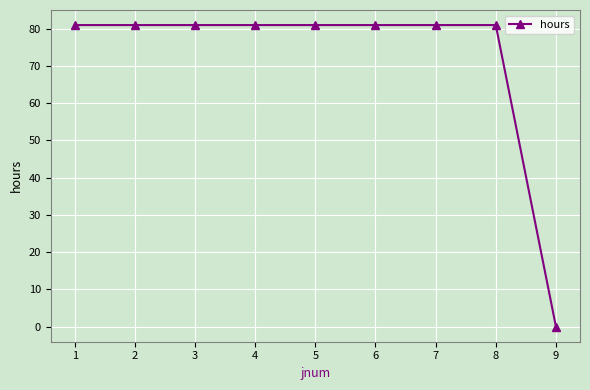

What is the value of the 8th point from the left?

81